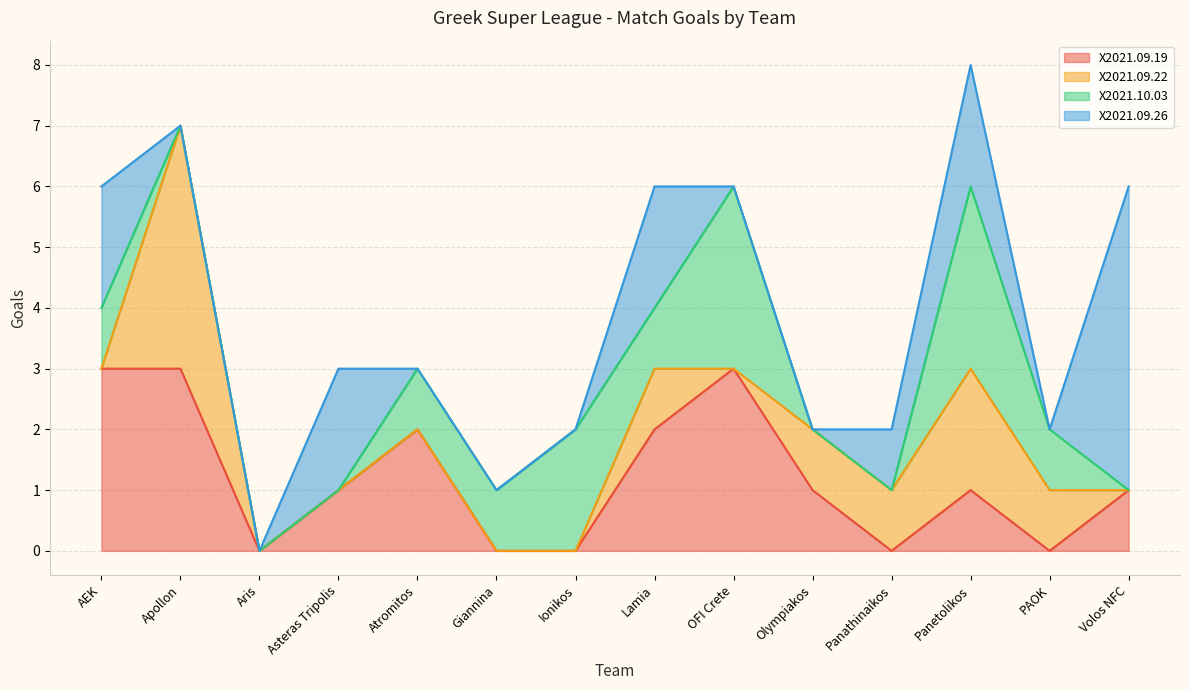

Count the number of data series in this chart.

4